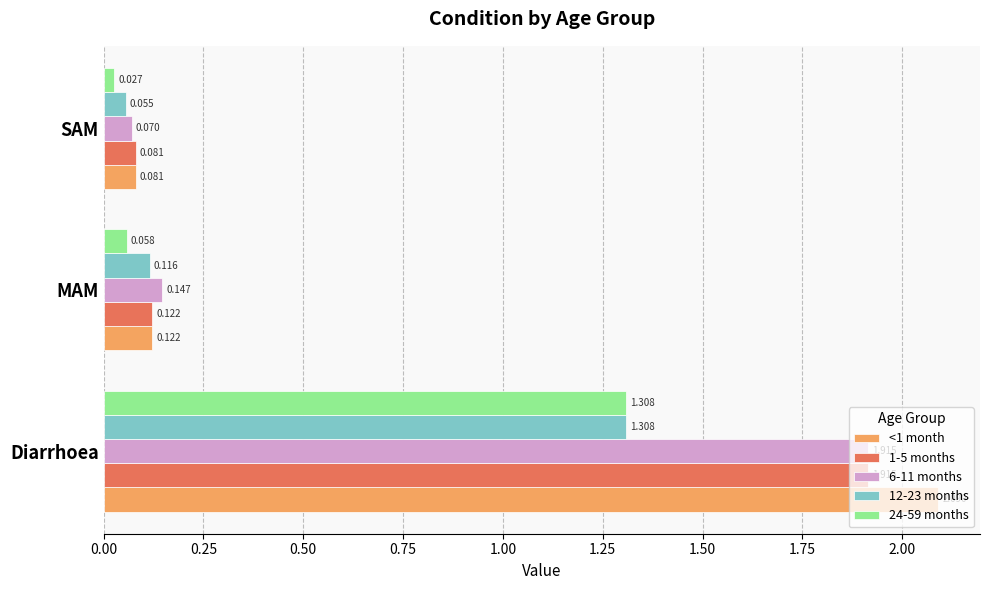

At which label is 6-11 months closest to 0?

SAM